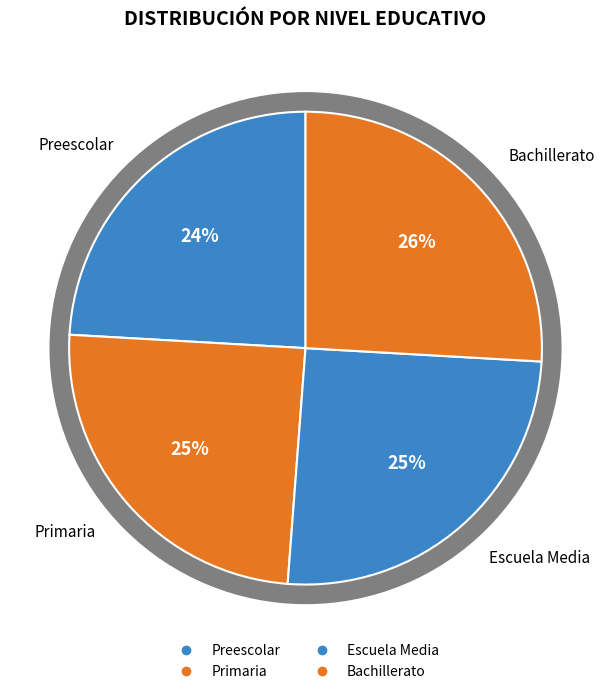

To the nearest percent, what is the difference between the largest and smallest slice percentages?

2%